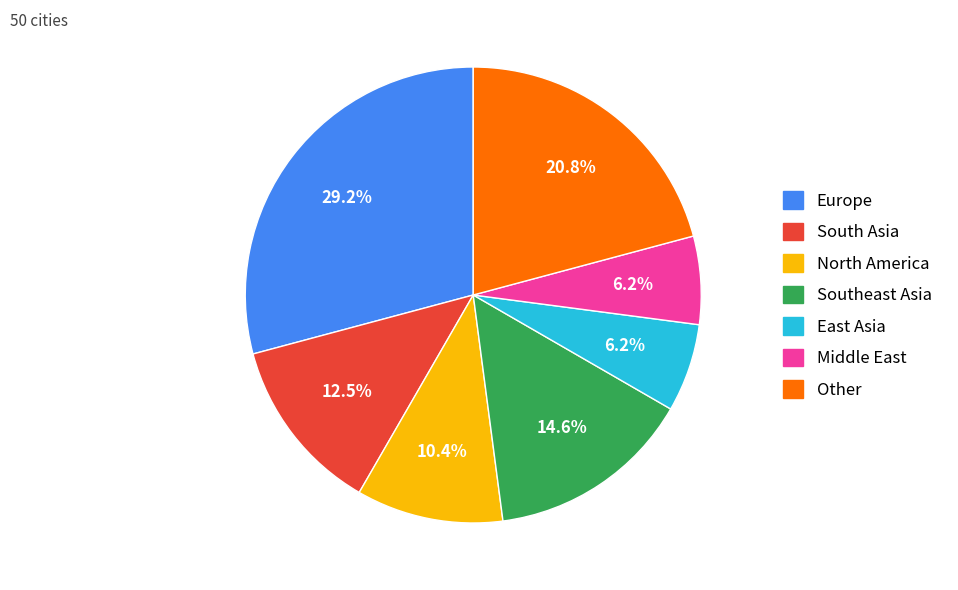

Which slice is the largest?

Europe